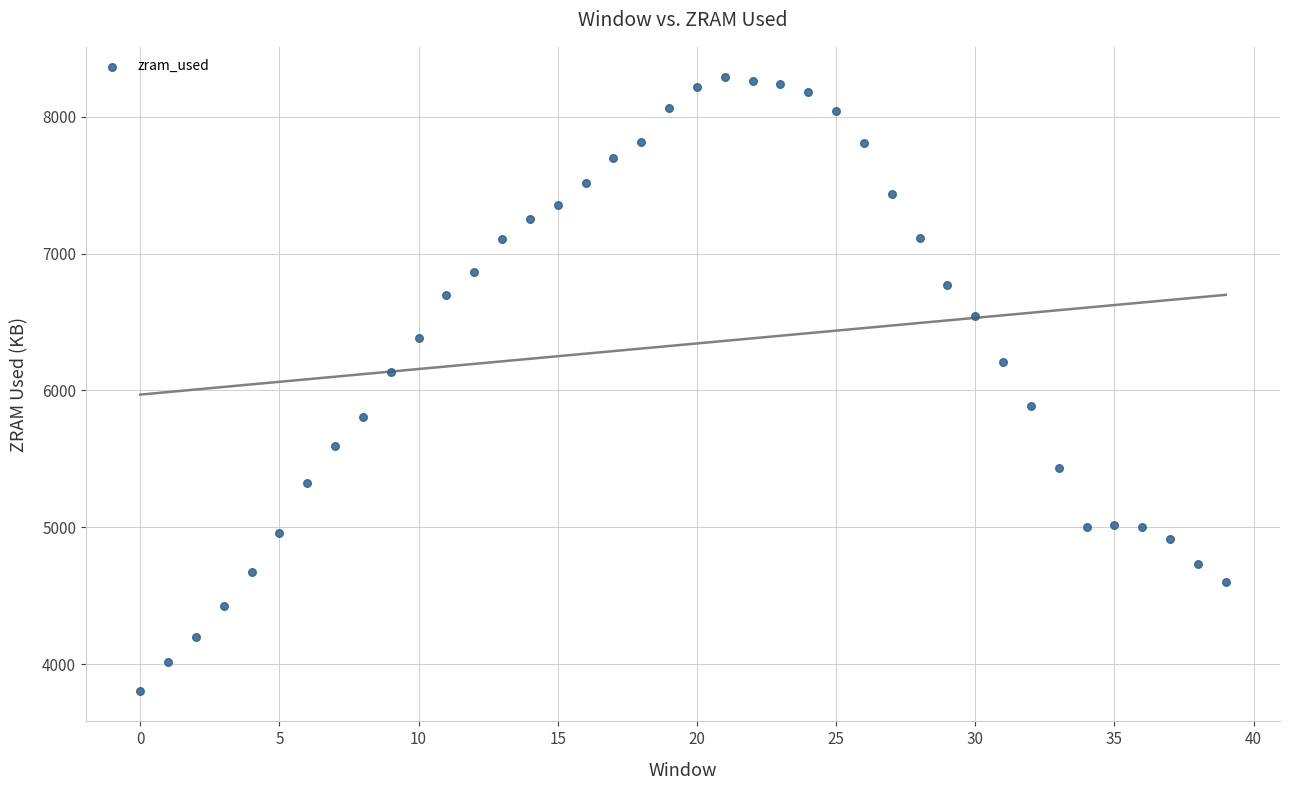

What is the range of Y values (max minus min)?

4477.7